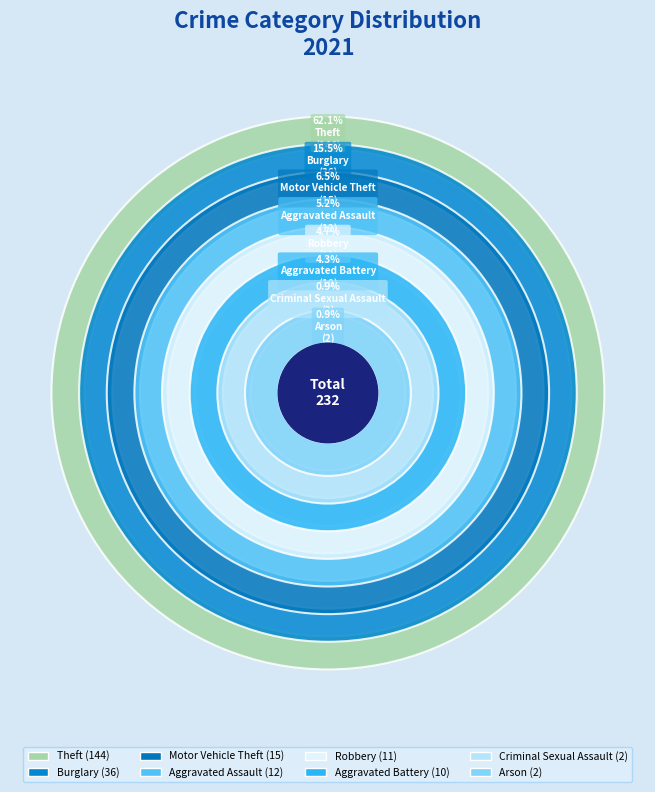

Which category has the biggest portion of the pie?

Theft